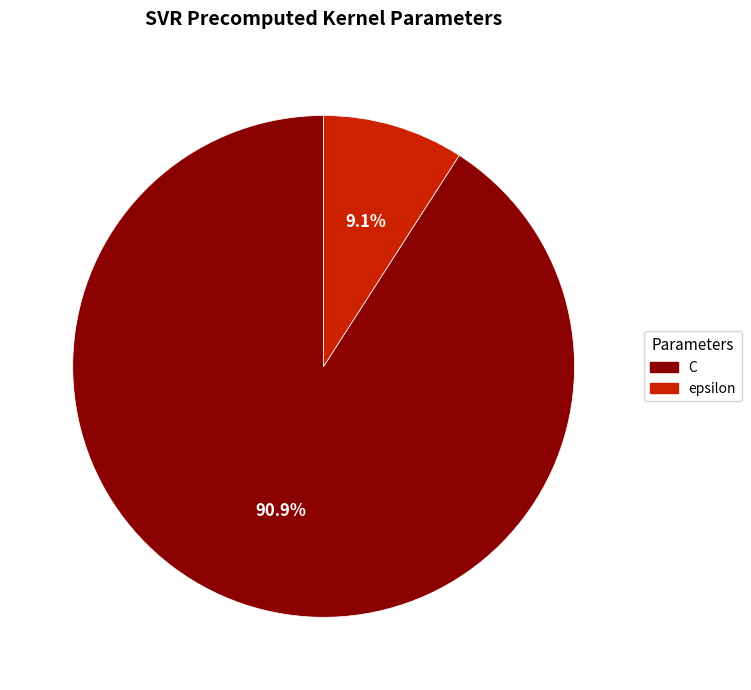

Count the number of slices in the pie.

2